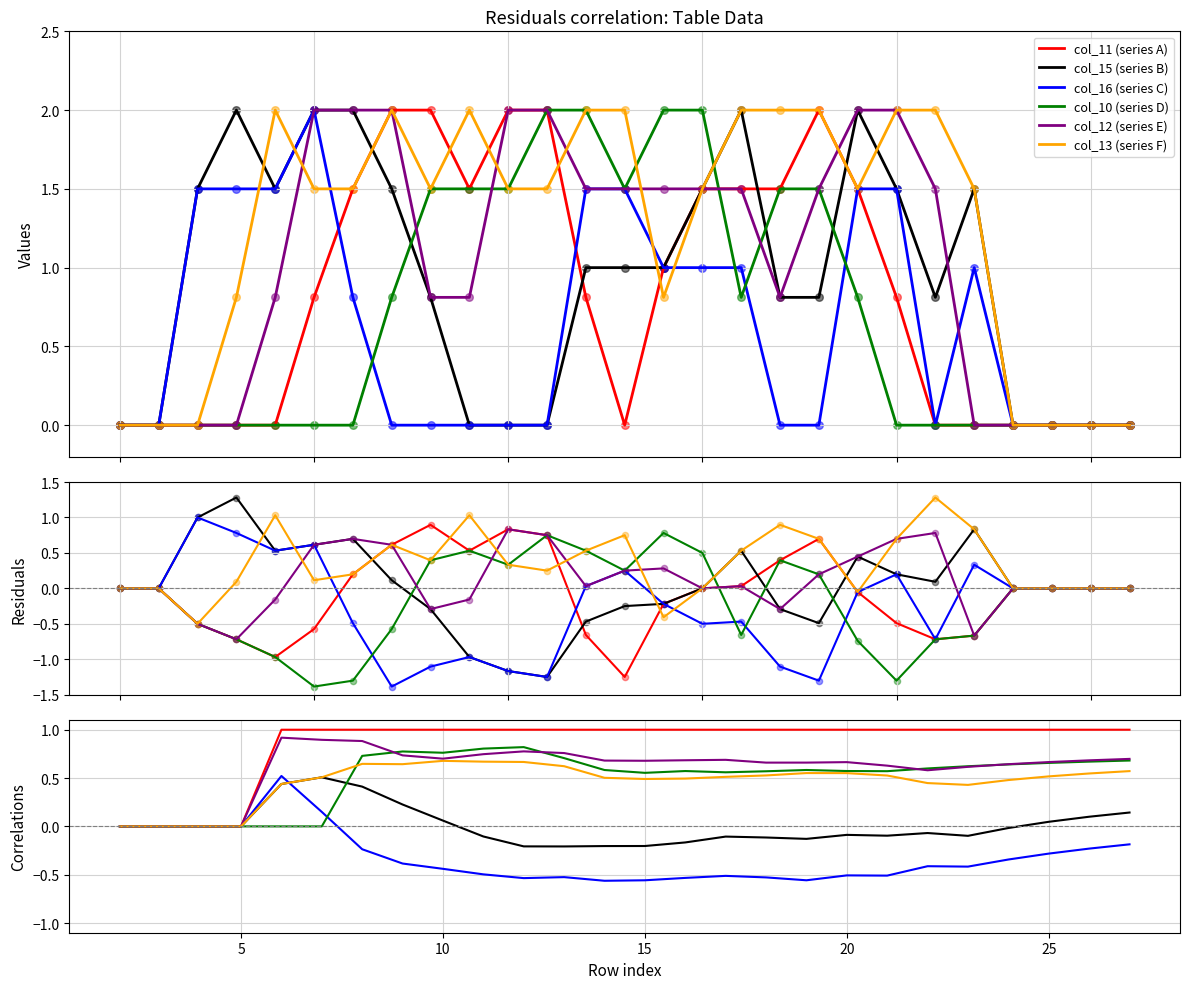

Which series has the largest Y range (max minus min)?

col_11